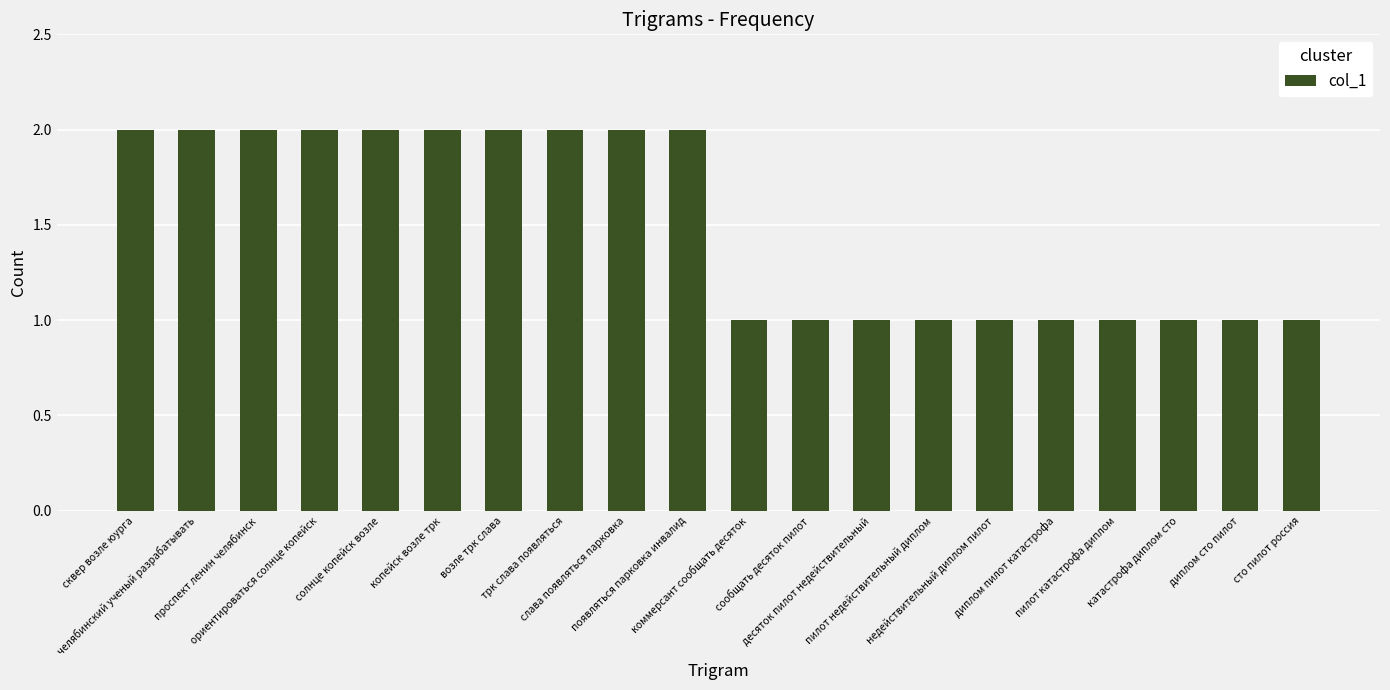

What is the greatest value displayed?

2